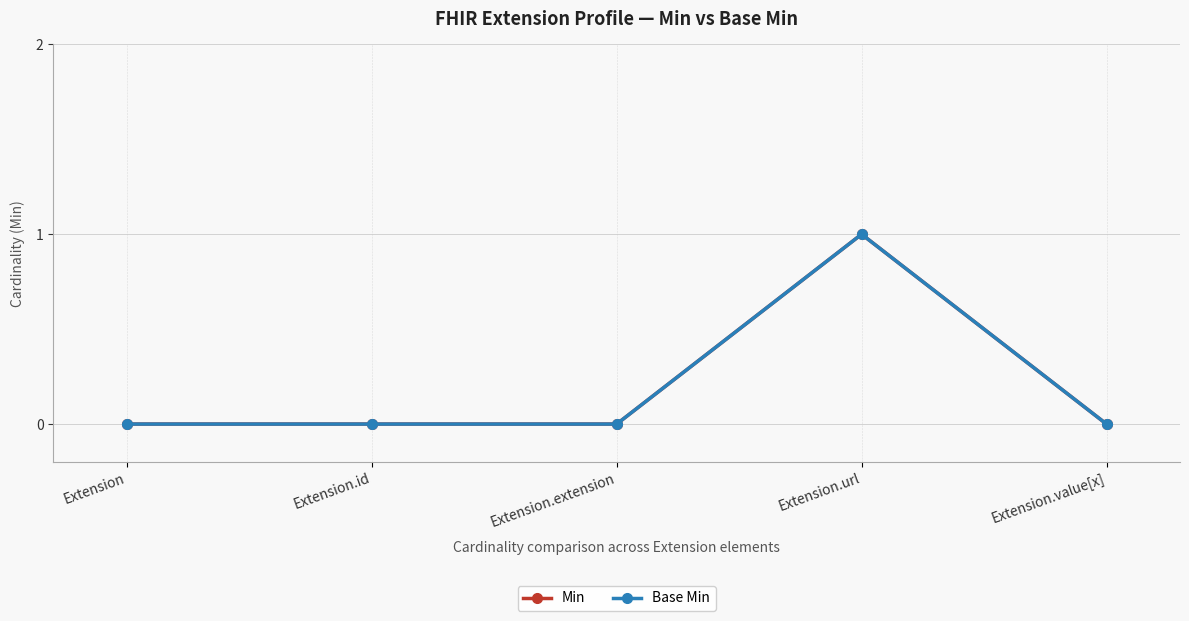

What is the label of the 2nd point from the right?

Extension.url